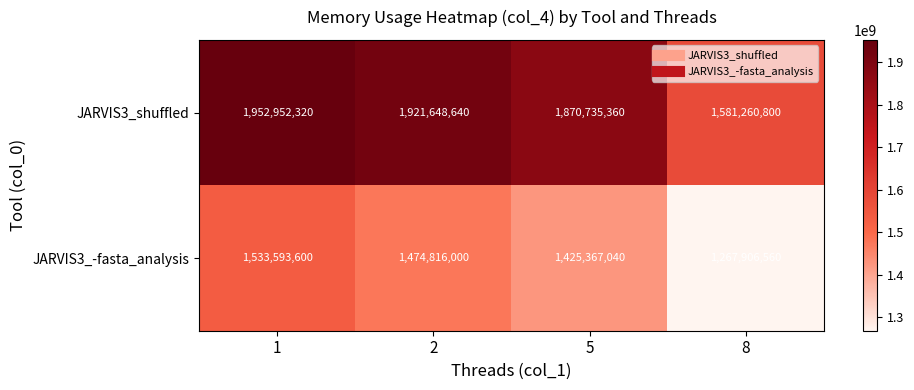

Which series changed the most between 2 and 8?

JARVIS3_shuffled